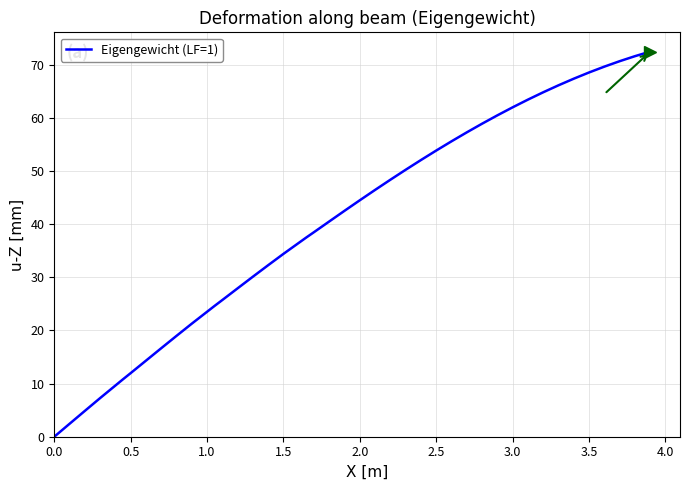

What is the maximum value shown in the chart?

72.4